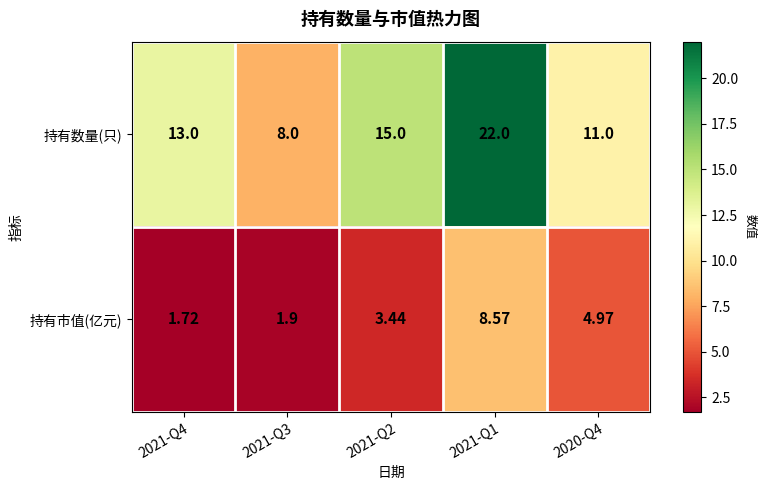

Rank the series by their maximum value, from lowest to highest.

持有市值(亿元), 持有数量(只)